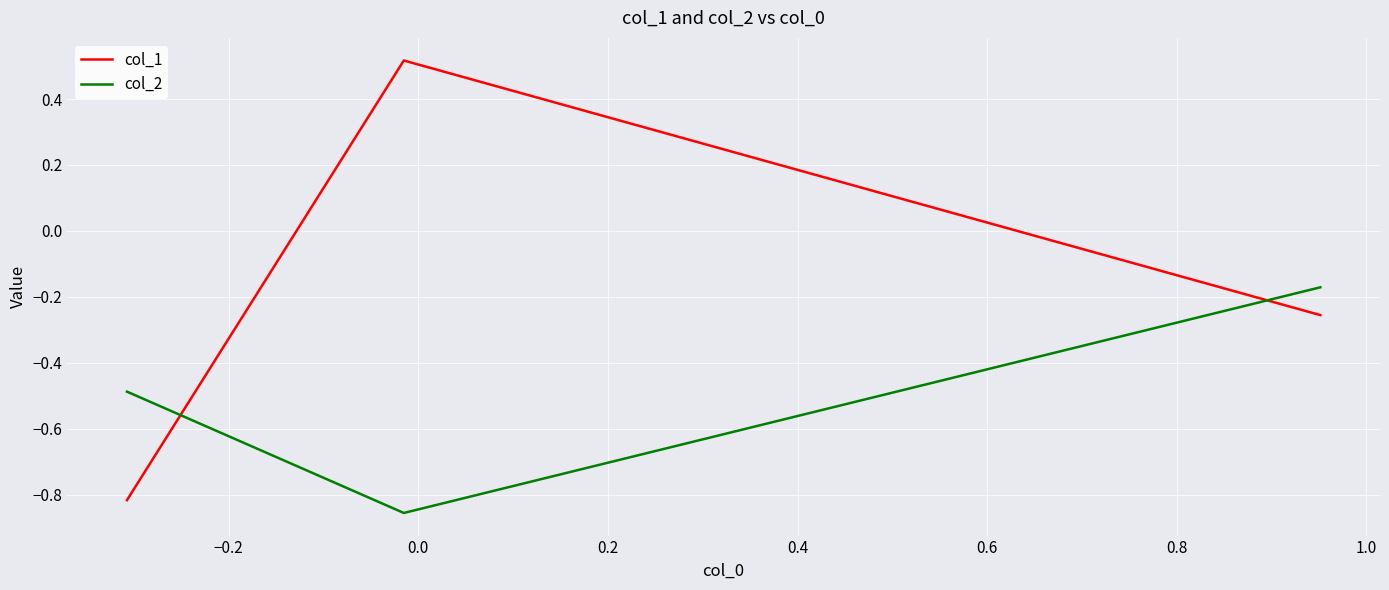

Which series has the widest spread of values?

col_1